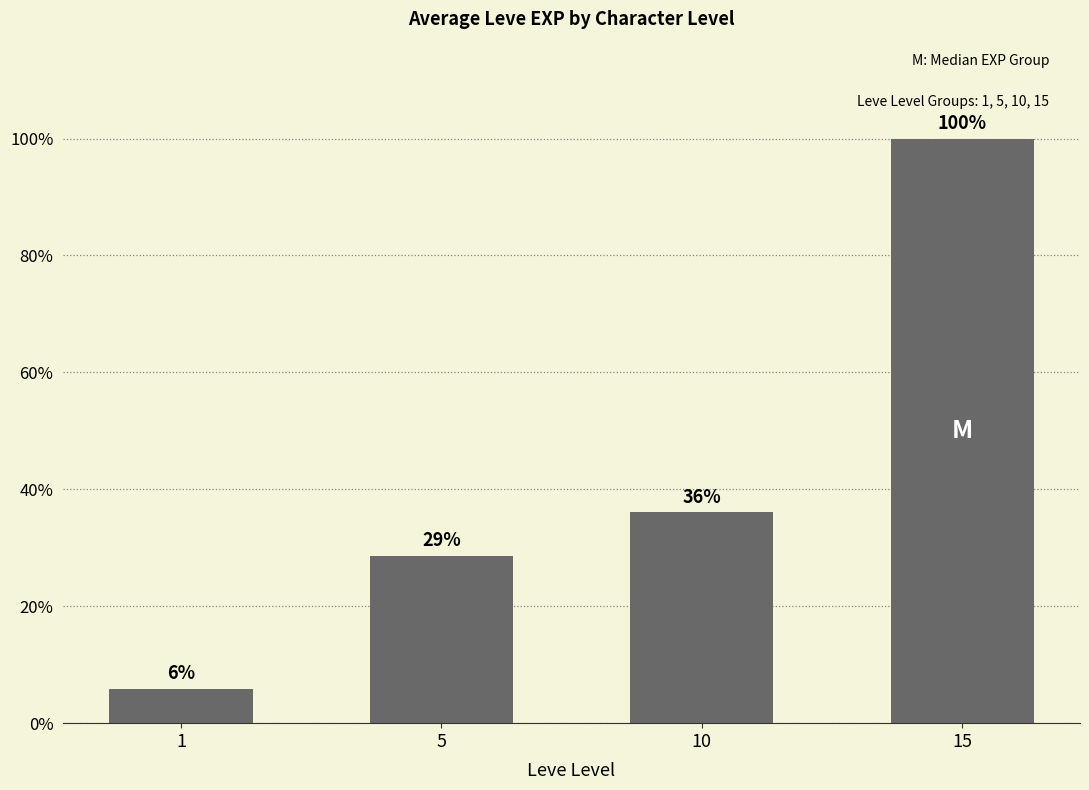

Where does the data first go above 36?

10